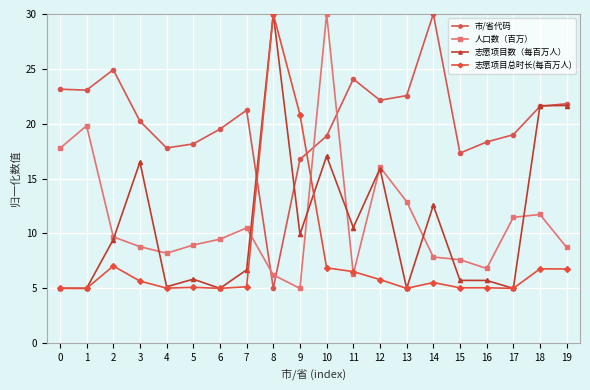

What is the highest value of the 市/省代码 series?

30.0